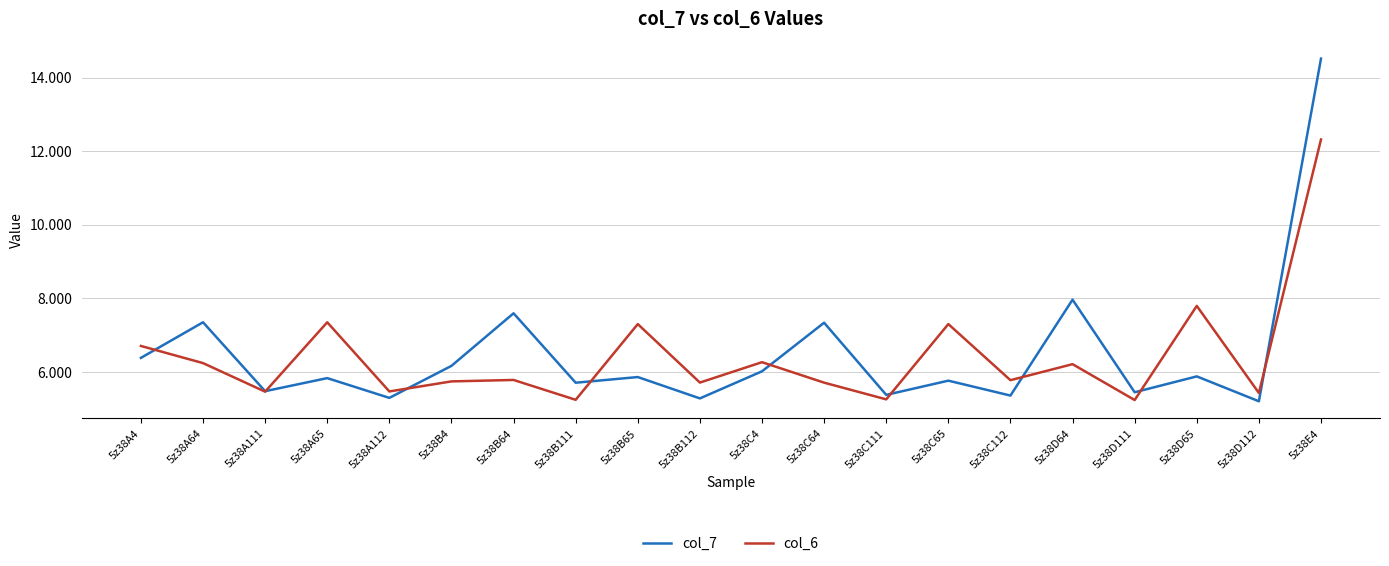

How many interior local valleys does the col_7 series have?

8